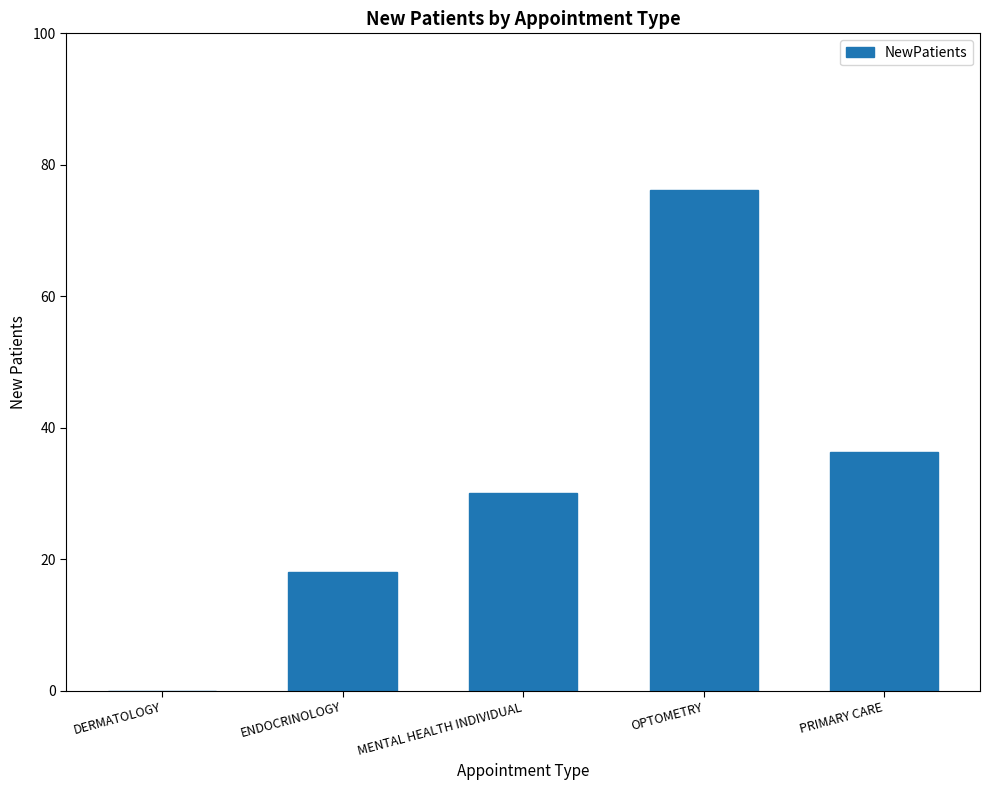

Count the number of data series in this chart.

1